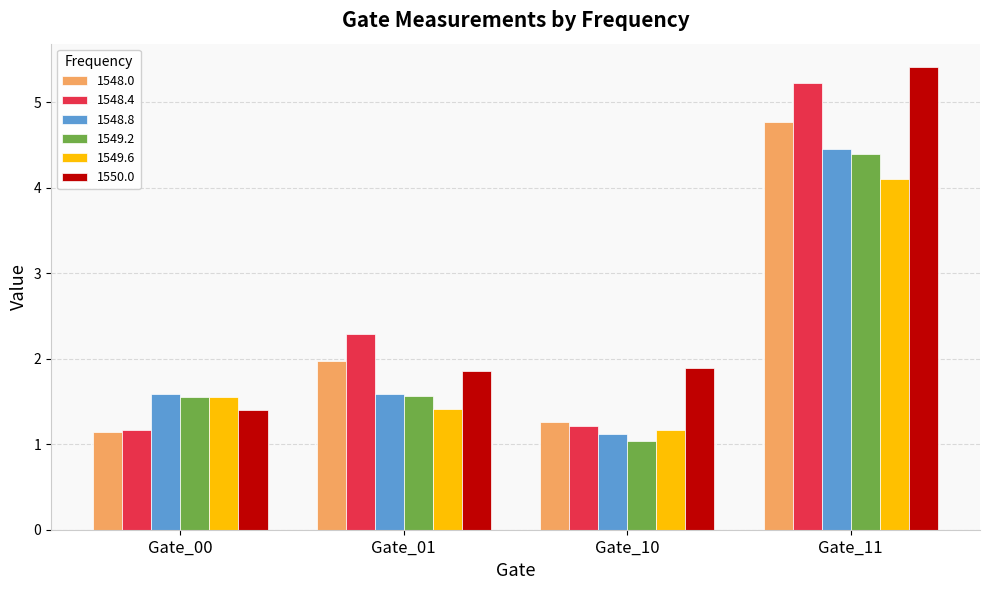

What is the sum of all 1548.0 values?

9.2